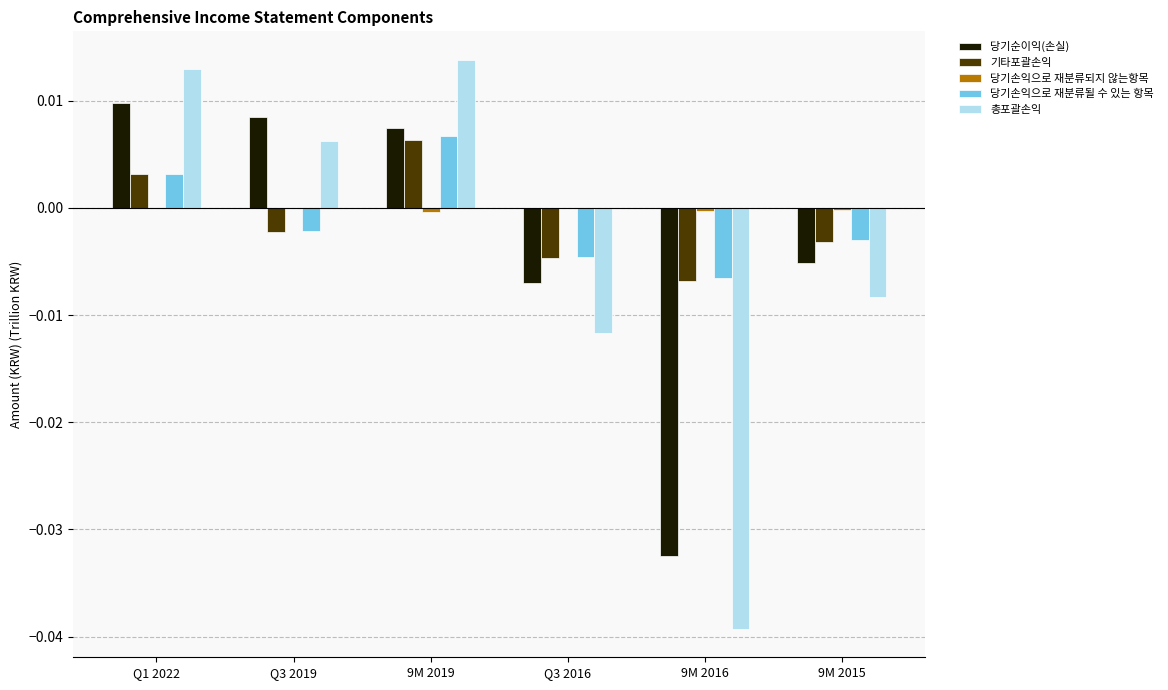

How many groups of bars are there?

6